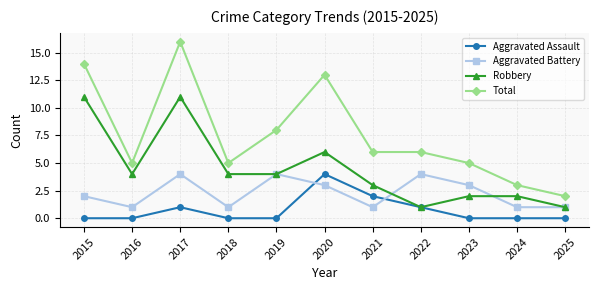

Is it true that Total equals 14 at 2015?

True